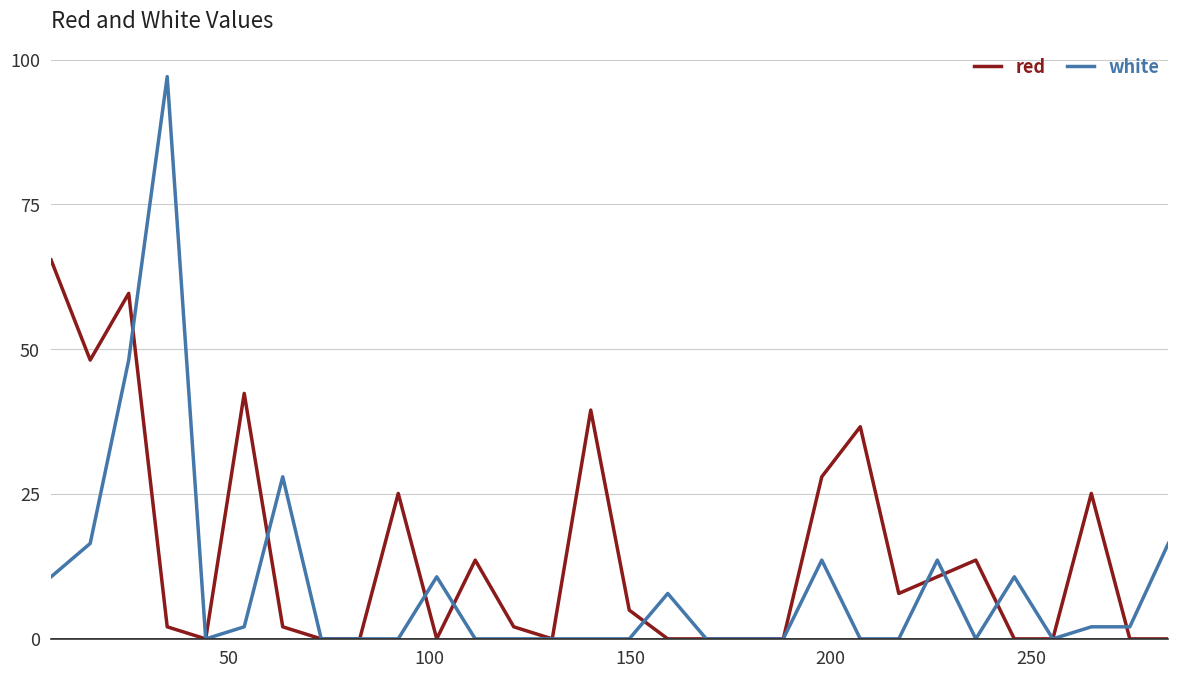

Rank the series by their maximum value, from highest to lowest.

white, red